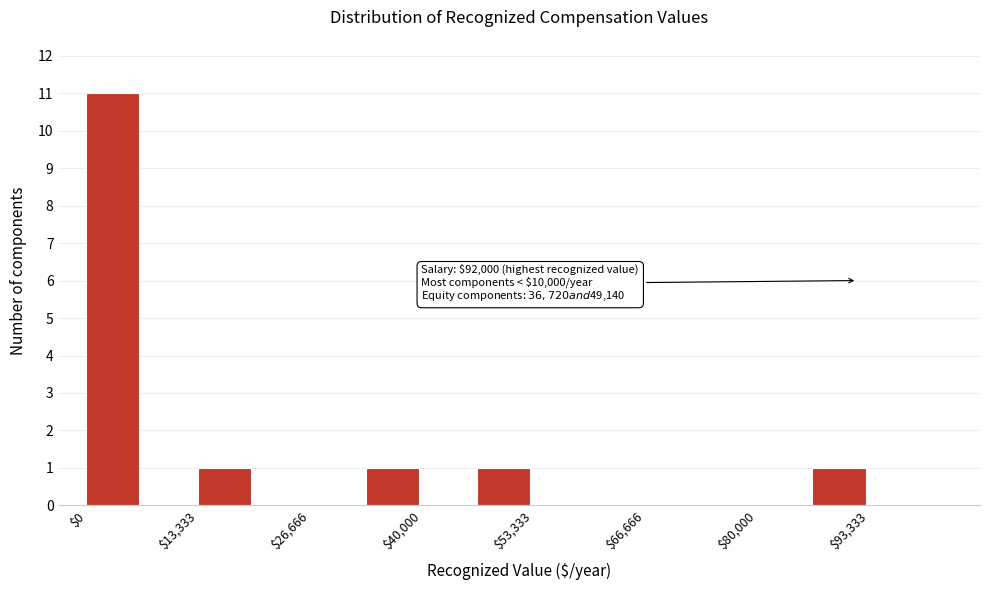

Around what value on the x-axis is the tallest bar? Give the approximate position of its centre, as read against the axis.

4000